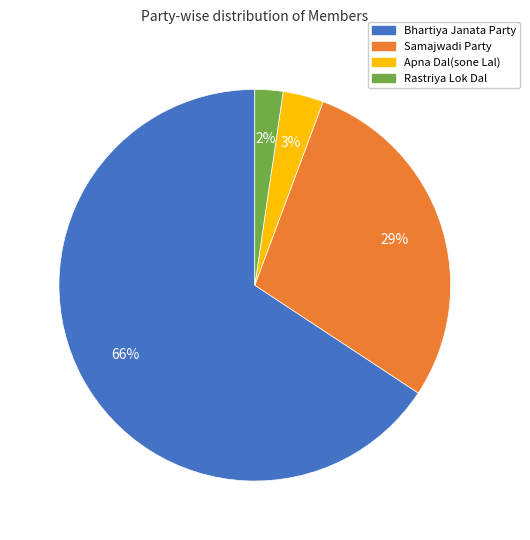

To the nearest percent, what percentage of the pie is Bhartiya Janata Party?

66%